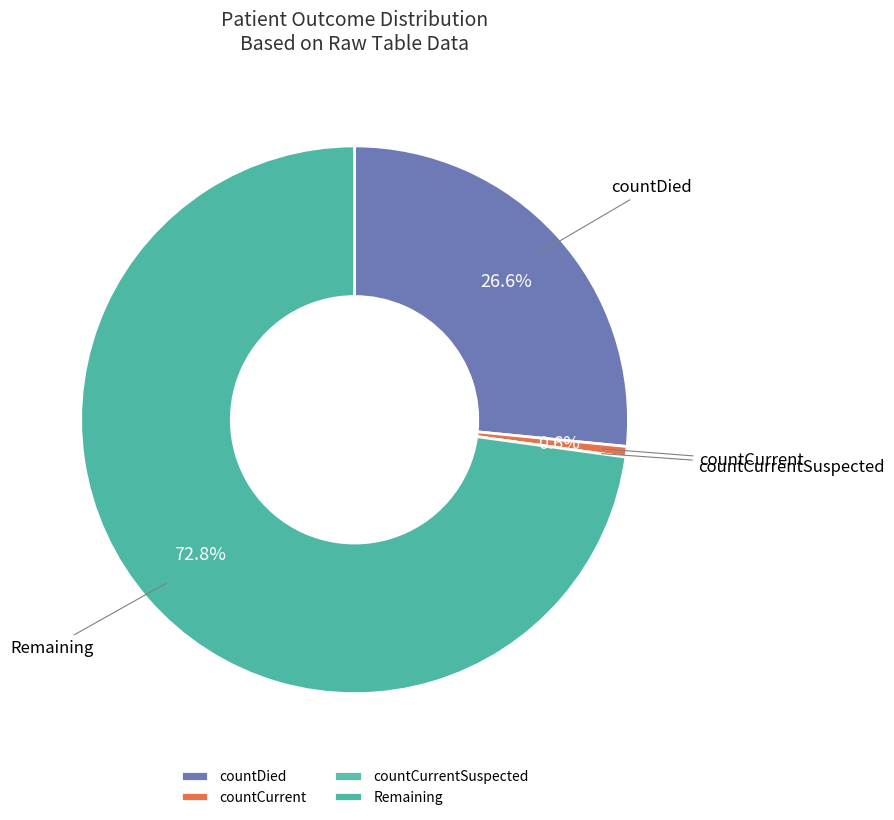

What is the ratio of the value at countDied to the value at Remaining?

0.4